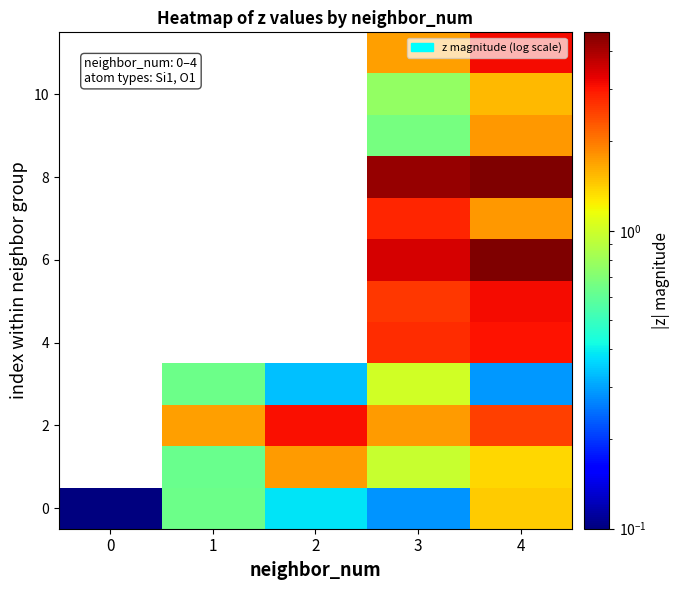

Between 1 and 4, which series saw the biggest shift?

2